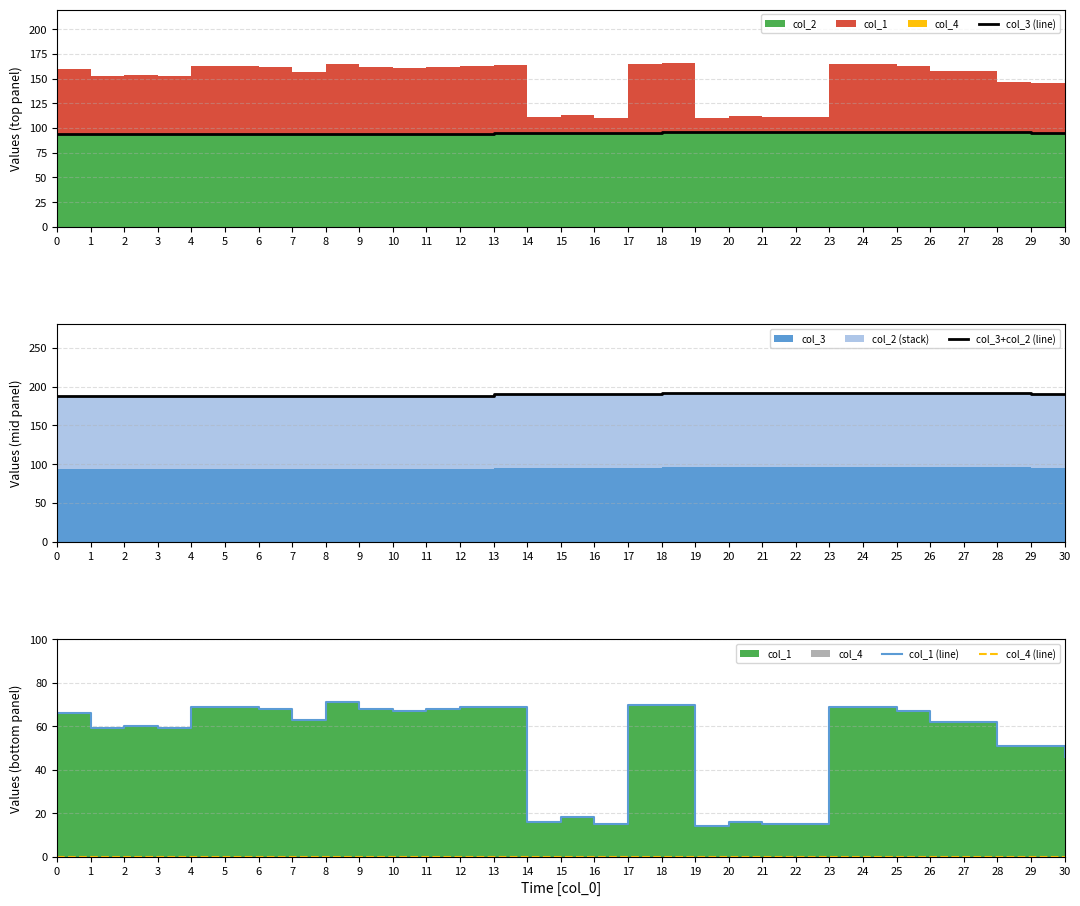

Reading right to left, extract all data points from this chart.

col_3 (line): 95	95	96	96	96	96	96	96	96	96	96	96	96	95	95	95	95	95	94	94	94	94	94	94	94	94	94	94	94	94	94
col_3+col_2 (line): 190	190	192	192	192	192	192	192	192	192	192	192	192	190	190	190	190	190	188	188	188	188	188	188	188	188	188	188	188	188	188
col_1 (line): 46	51	51	62	62	67	69	69	15	15	16	14	70	70	15	18	16	69	69	68	67	68	71	63	68	69	69	59	60	59	66
col_4 (line): 0	0	0	0	0	0	0	0	0	0	0	0	0	0	0	0	0	0	0	0	0	0	0	0	0	0	0	0	0	0	0